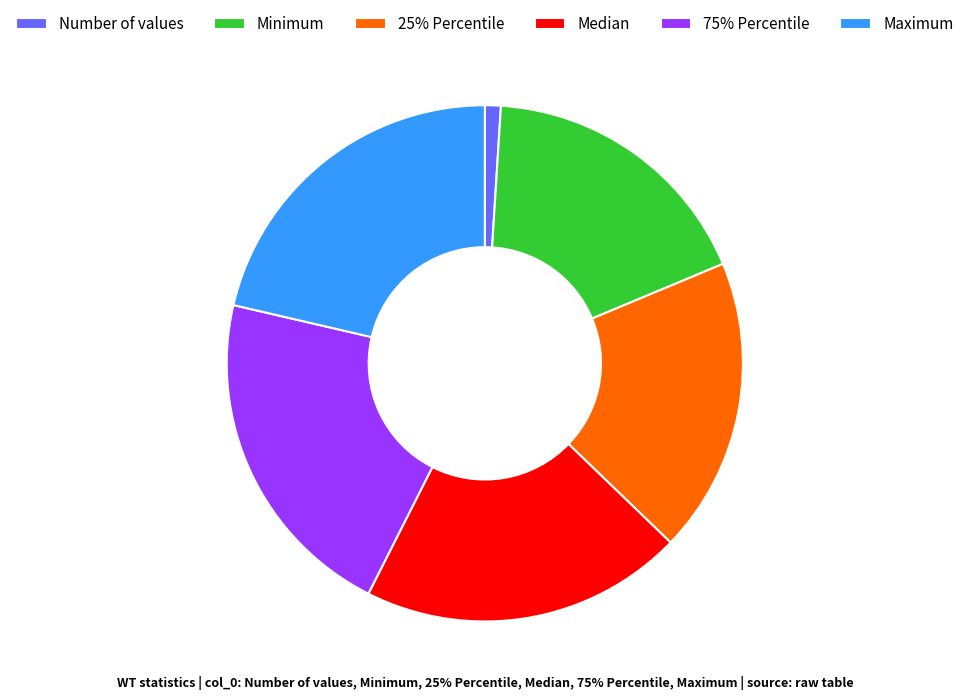

How many segments does this pie chart have?

6